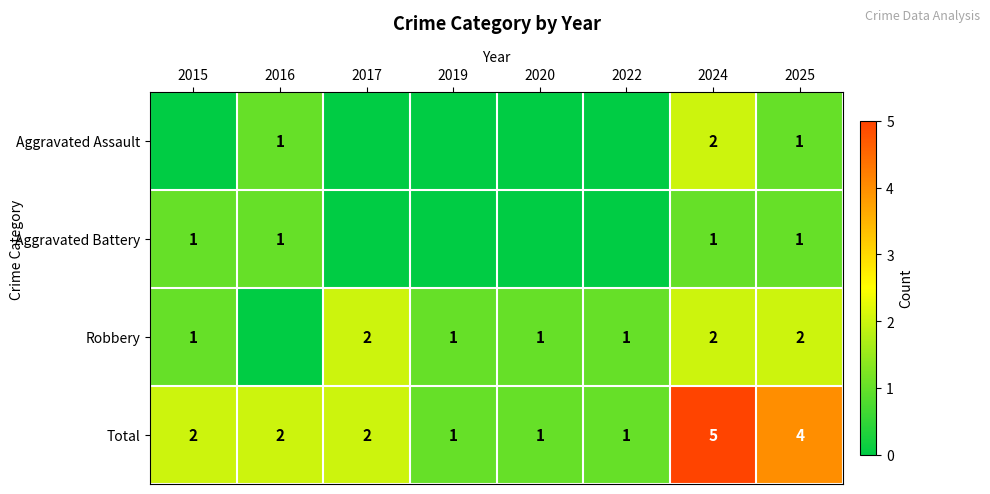

What is the highest value of the Total series?

5